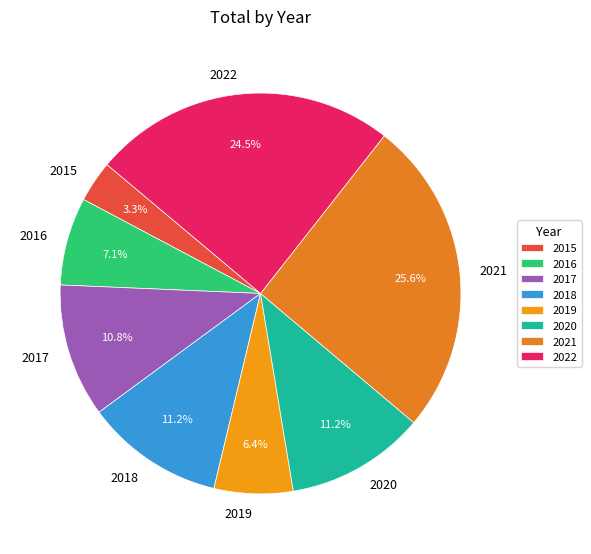

Approximately how many times larger is the value at 2018 compared to 2016?

1.6